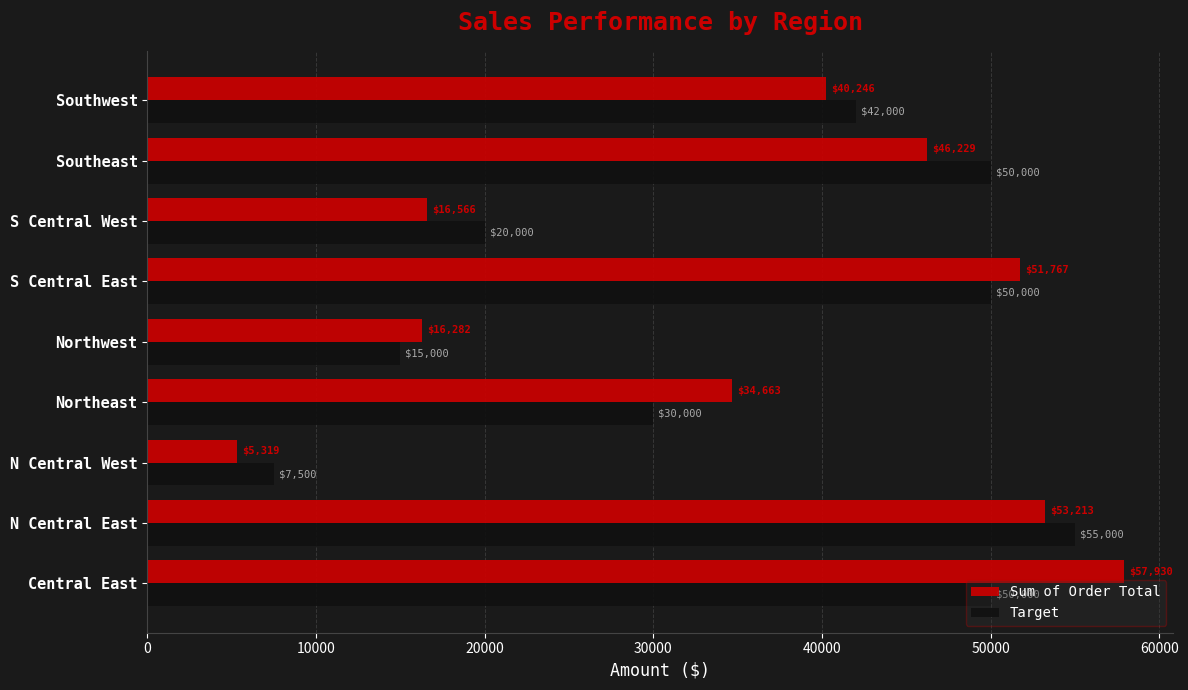

What is the approximate value of Target at S Central West?

20000.0